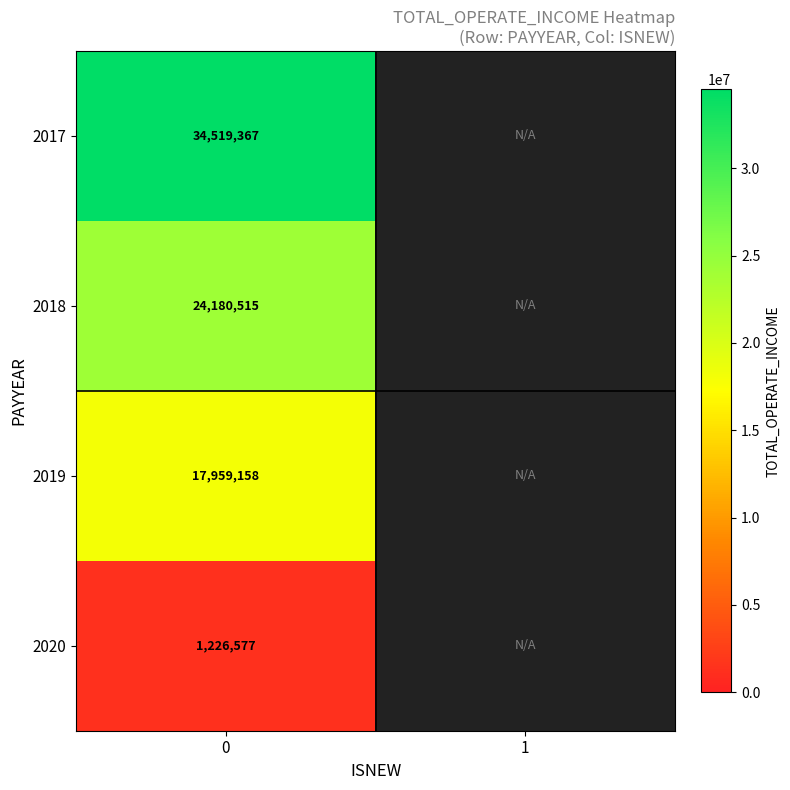

At how many categories does at least one series exceed 6887005?

1